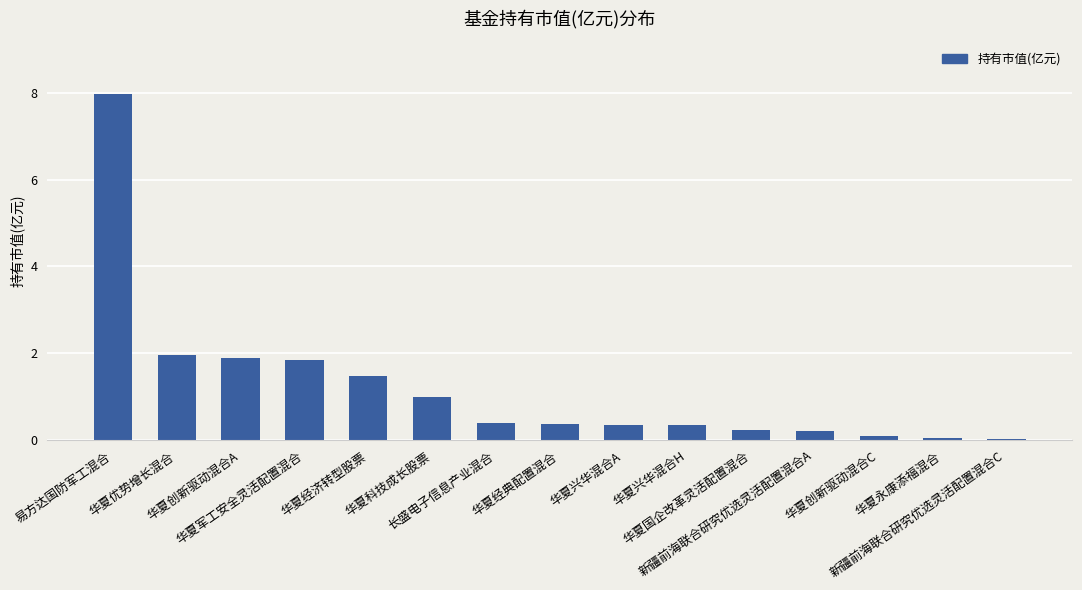

Is it true that the value at 华夏经典配置混合 is 0.4?

True